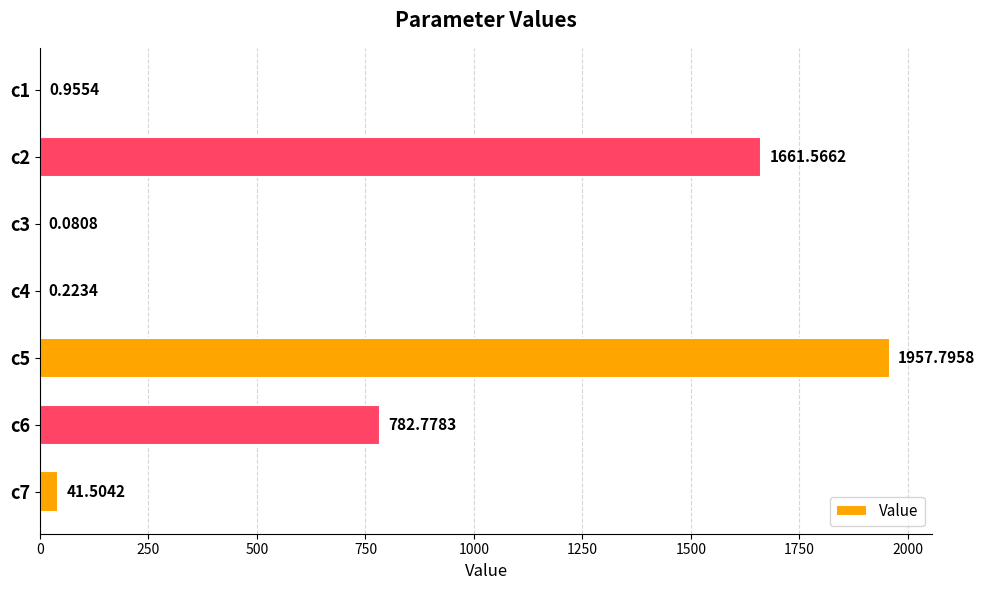

What is the sum of all values?

4444.9